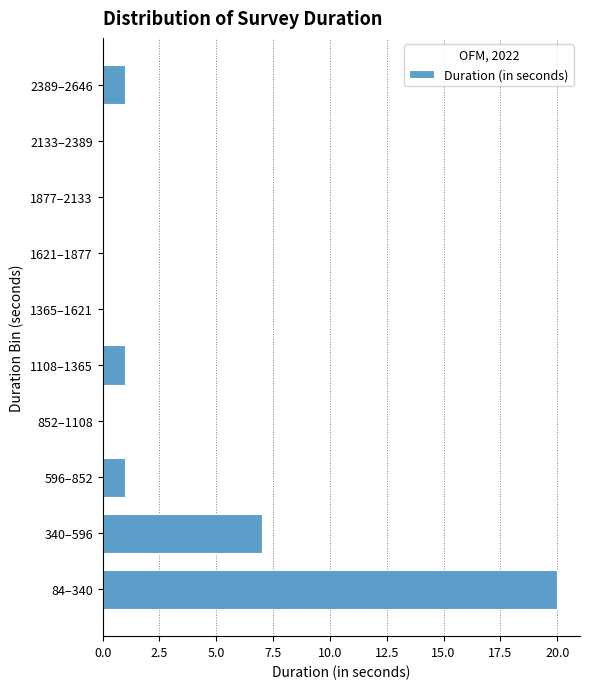

Reading bottom to top, list all the values displayed in this chart.

84–340=20	340–596=7	596–852=1	852–1108=0	1108–1365=1	1365–1621=0	1621–1877=0	1877–2133=0	2133–2389=0	2389–2646=1